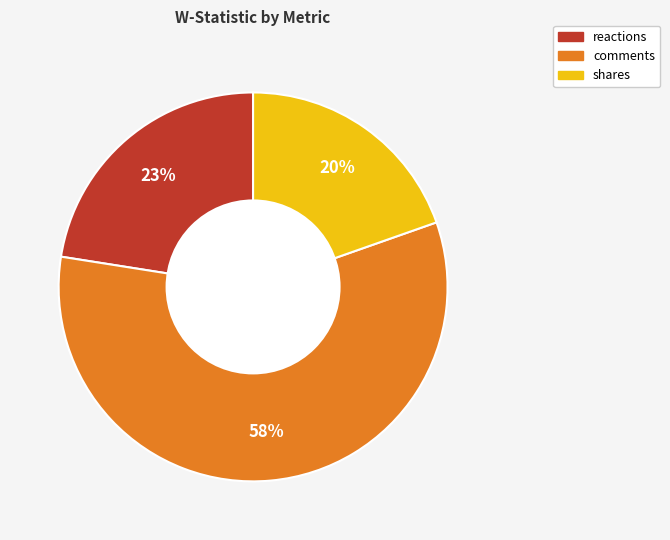

Which category has the smallest portion of the pie?

shares